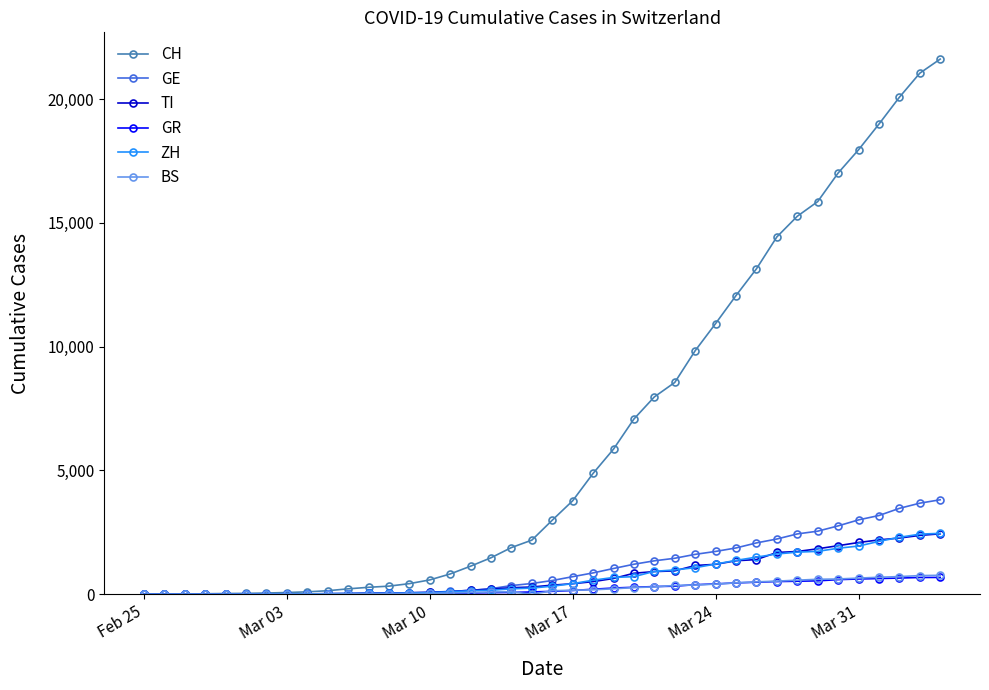

Which series has the largest total across all categories?

CH